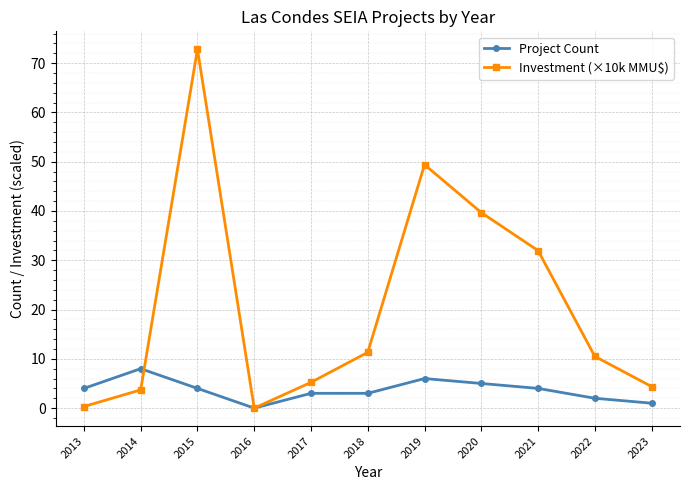

Where do Project Count and Investment (×10k MMU$) first cross each other?

2014 and 2015